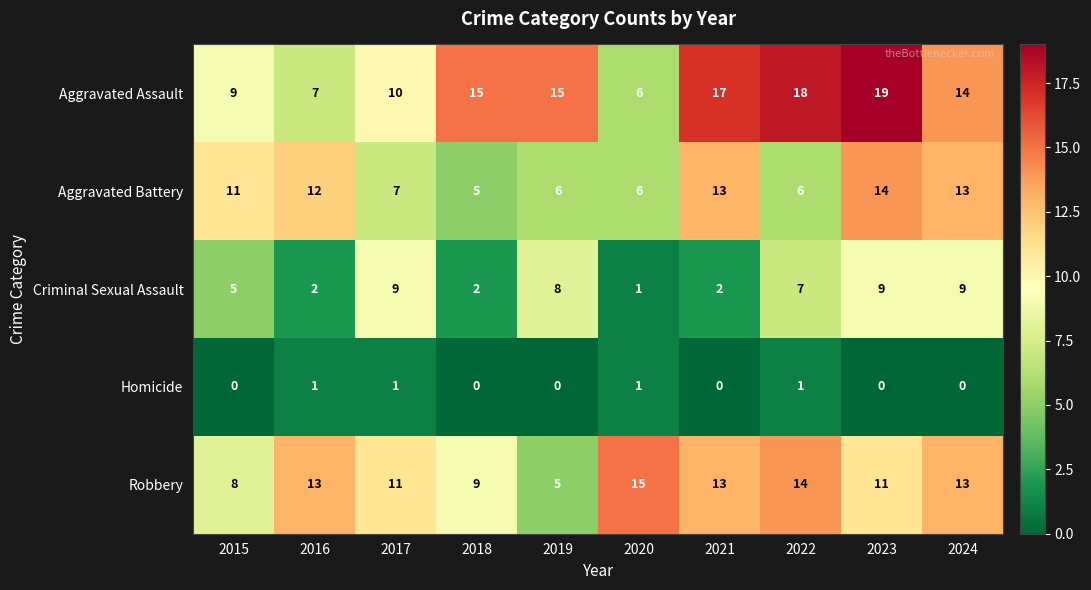

At which category does the chart reach its peak across all series?

2023